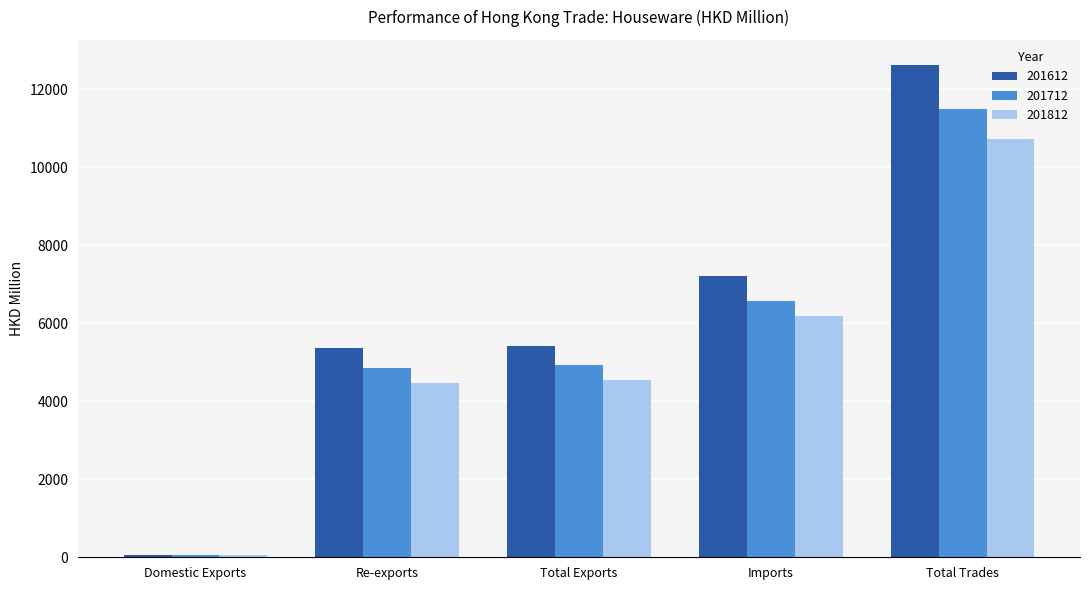

Which series changed the most between Total Exports and Total Trades?

201612